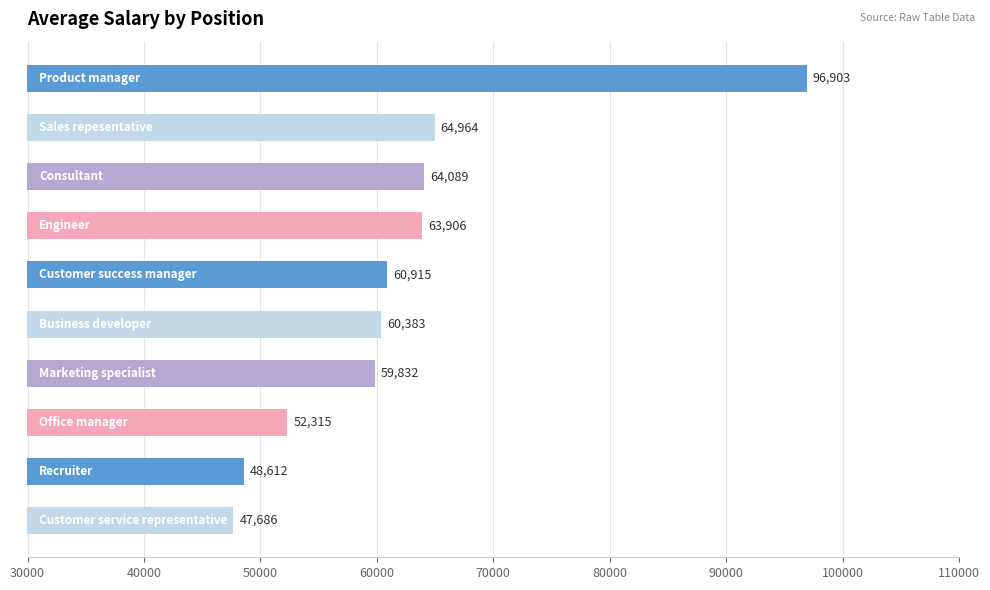

What is the greatest value displayed?

96903